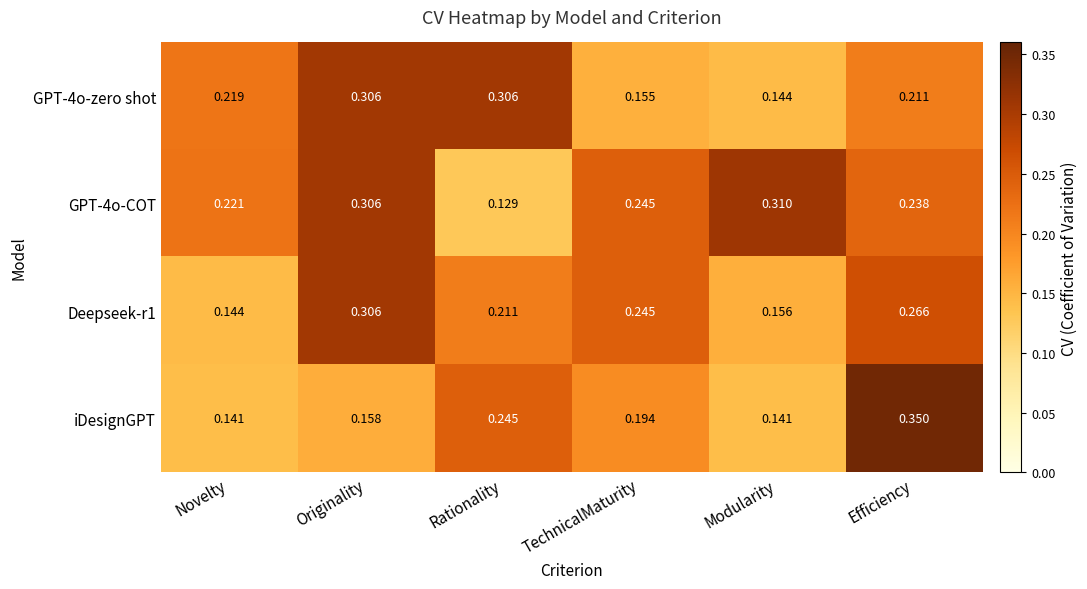

At which label is GPT-4o-COT closest to 0?

Rationality